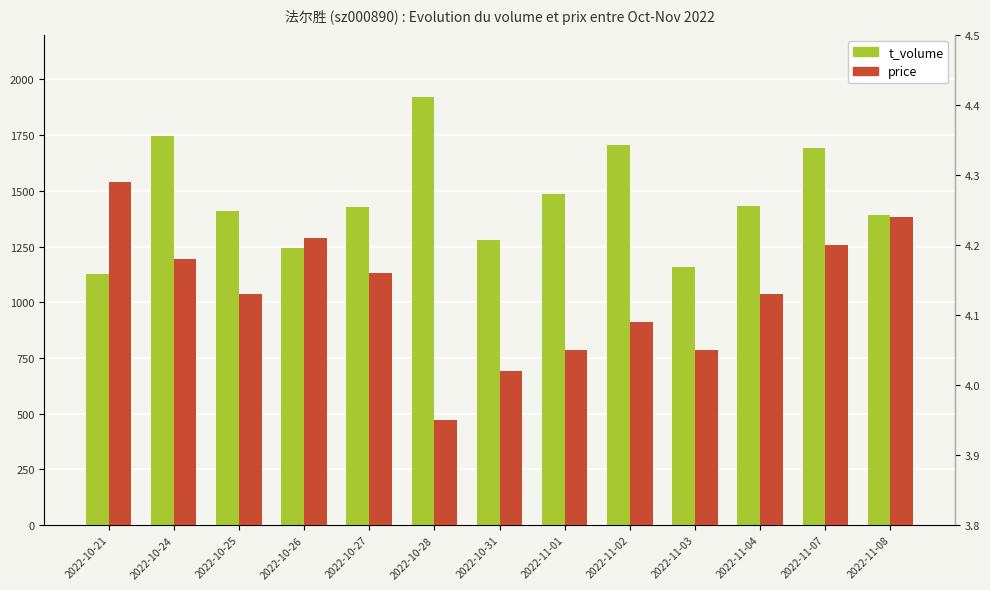

At which label is price closest to 4?

2022-10-31